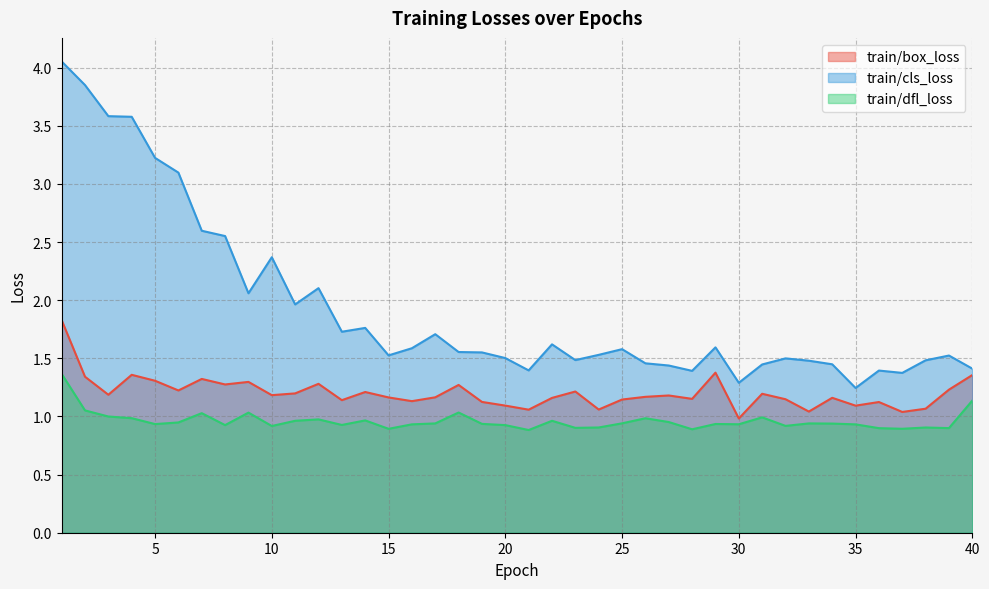

What is the minimum value for train/dfl_loss?

0.9